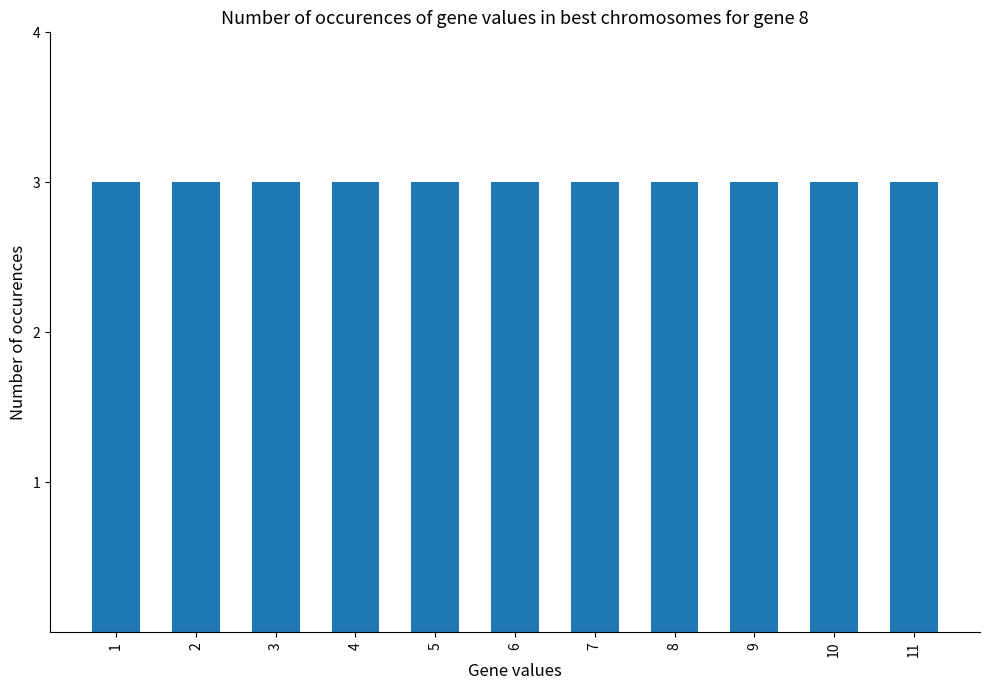

The t series shows 1 at 10. True or false?

False